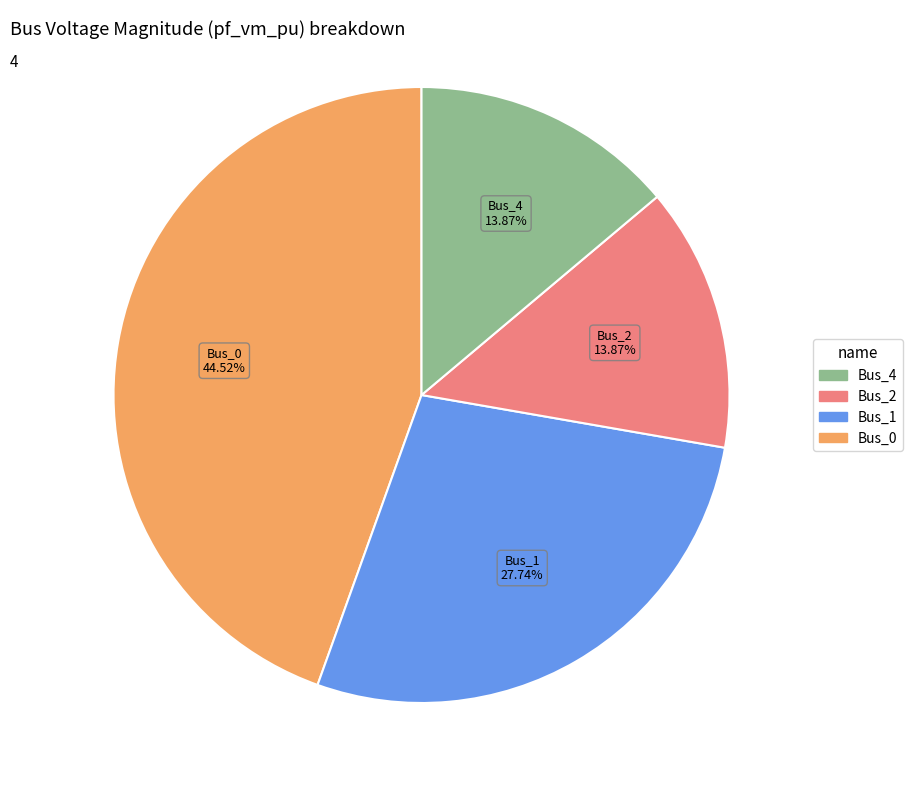

Is there a majority slice in this chart?

No